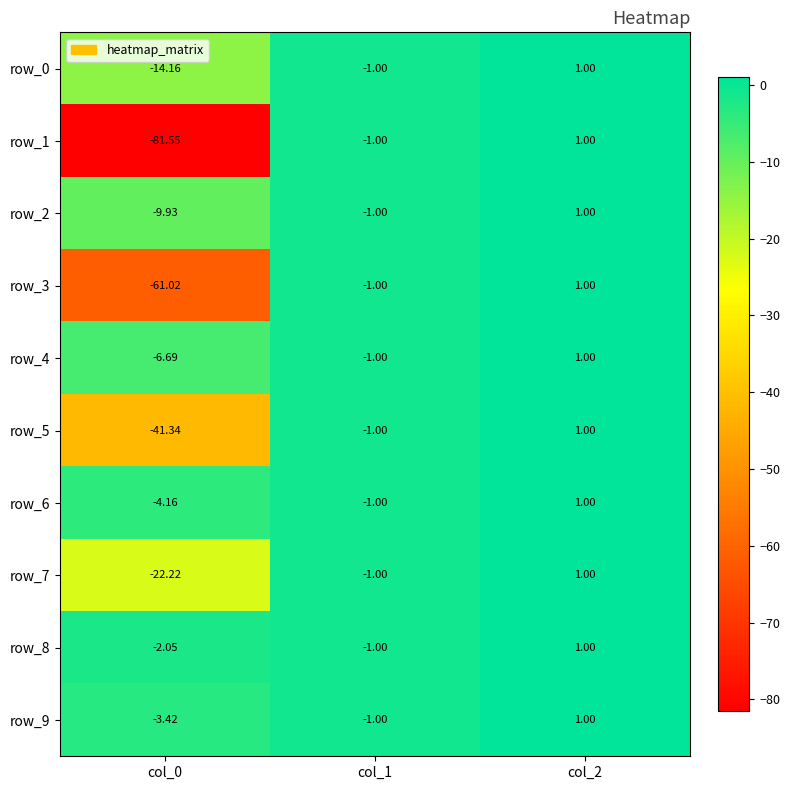

Count the number of data series in this chart.

10